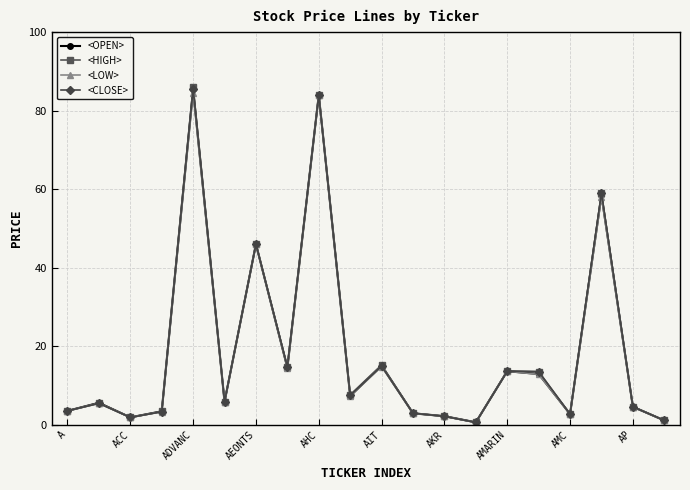

Rank the series by their average value, from highest to lowest.

<HIGH>, <CLOSE>, <OPEN>, <LOW>